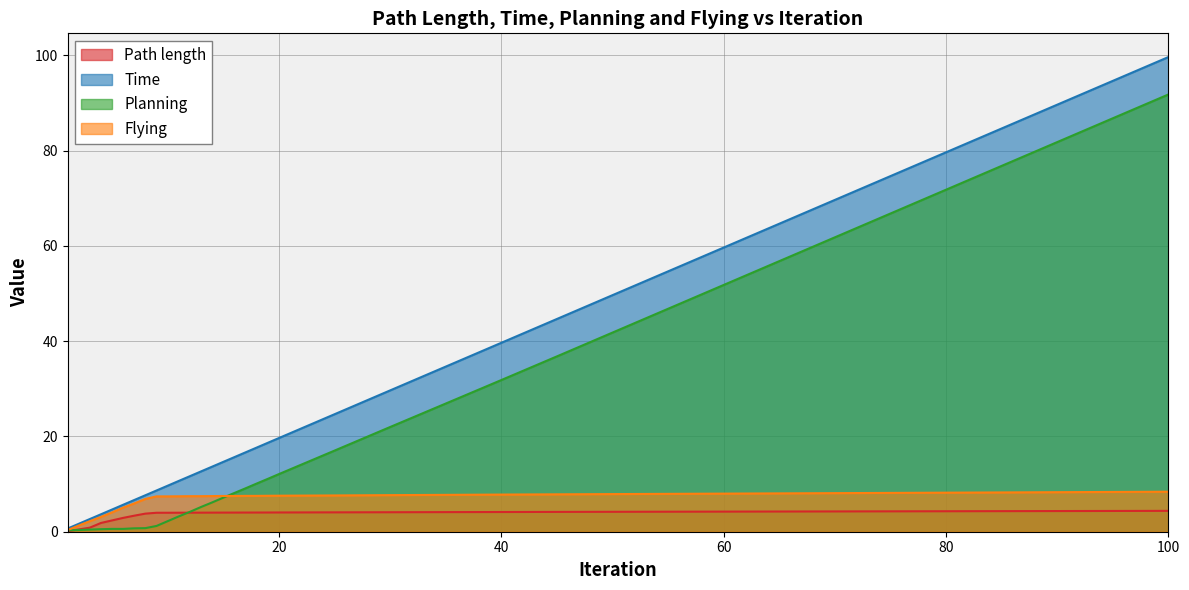

How many values in the Path length series are below 4?

12